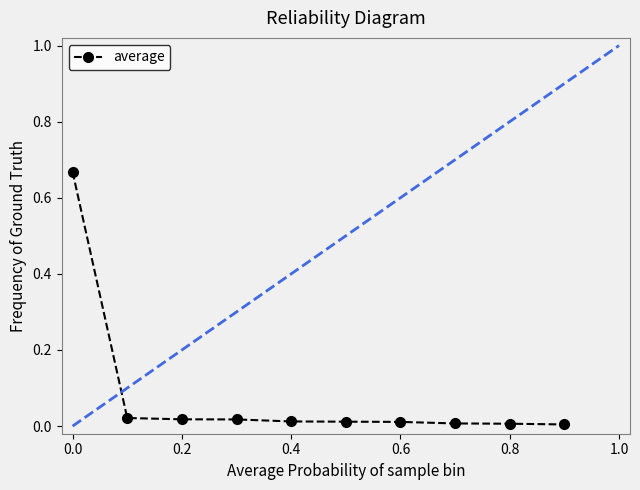

What is the sum of all values?

0.8